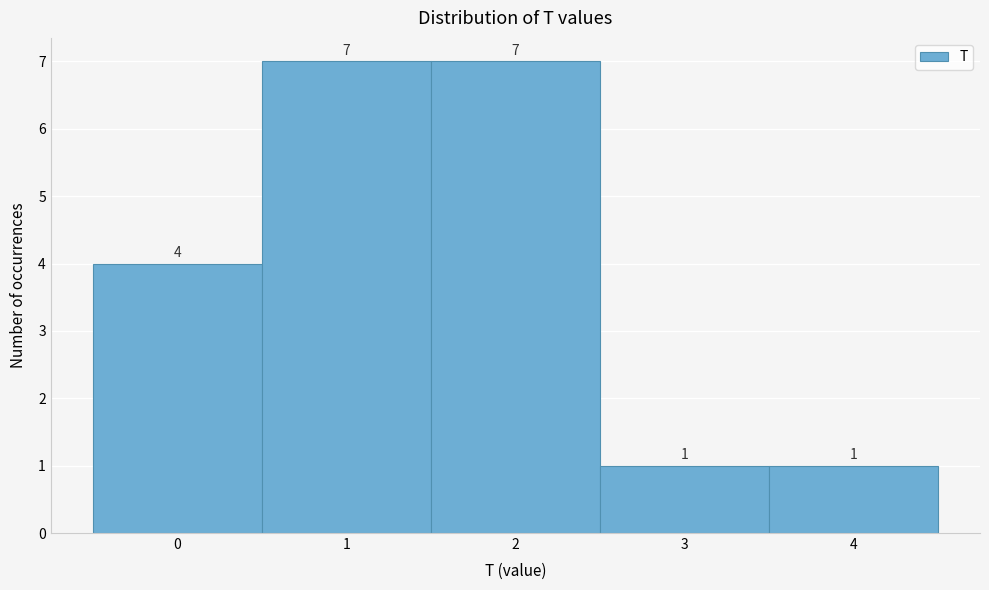

What is the height of the bar covering 2.5 to 3.5 on the x-axis?

1